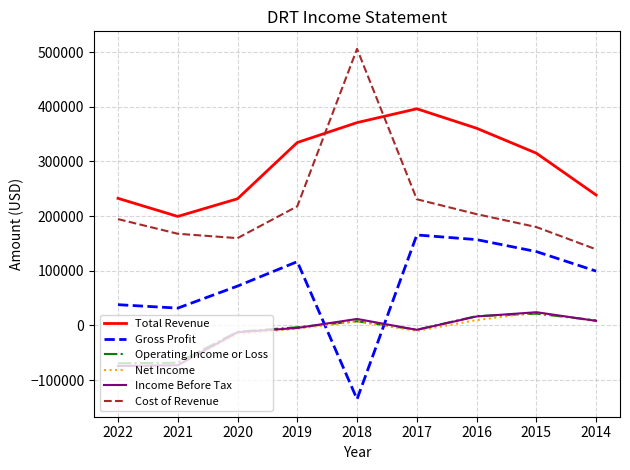

What is the minimum value for Income Before Tax?

-74200